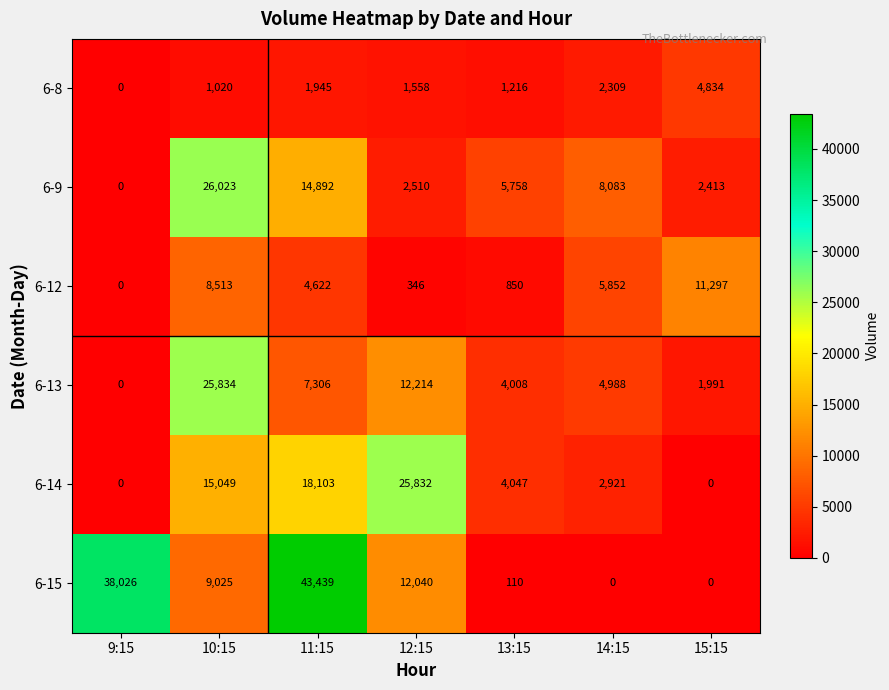

At how many categories does at least one series exceed 11134?

5